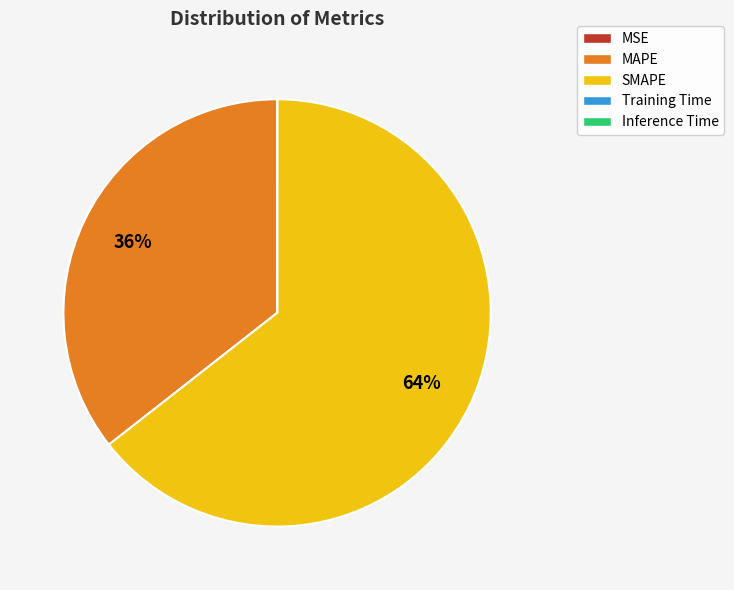

To the nearest percent, what is the difference between the largest and smallest slice percentages?

64%